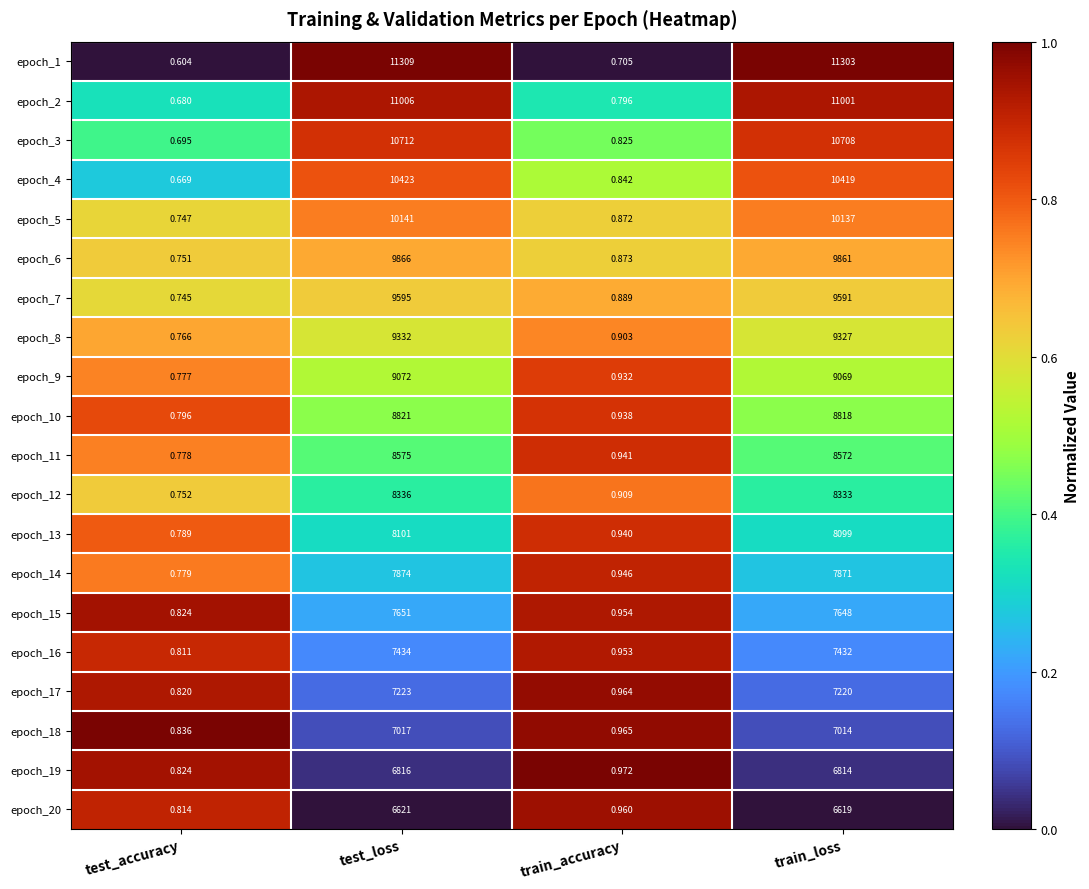

Is the value of epoch_19 at test_accuracy greater than the value of epoch_3 at train_accuracy?

No